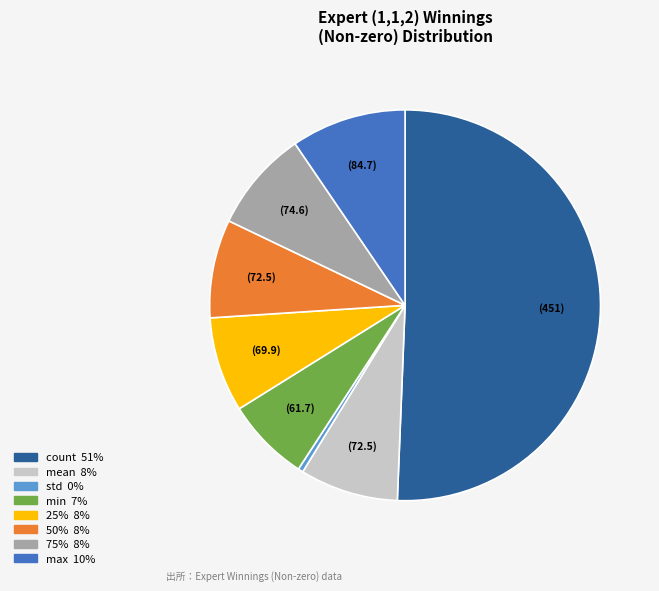

The 75% slice represents 8% of the pie. True or false?

True